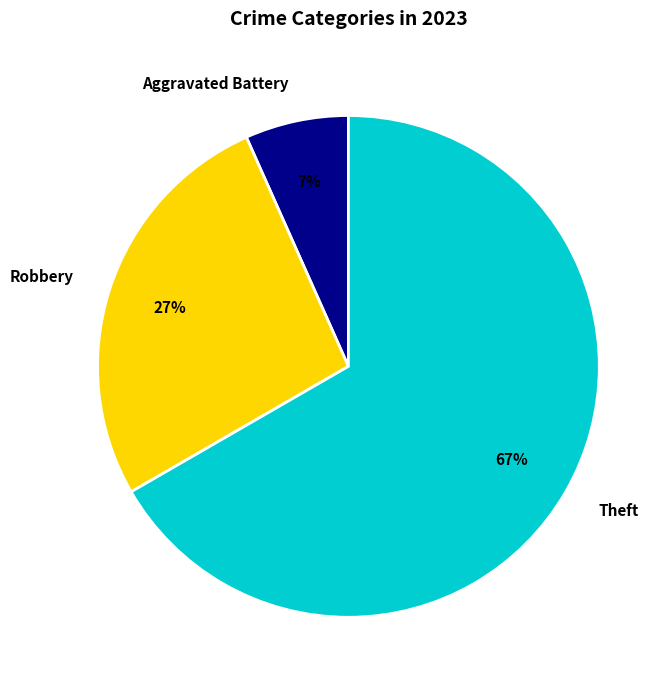

To the nearest percent, what is the difference between the Robbery and Aggravated Battery slice percentages?

20%